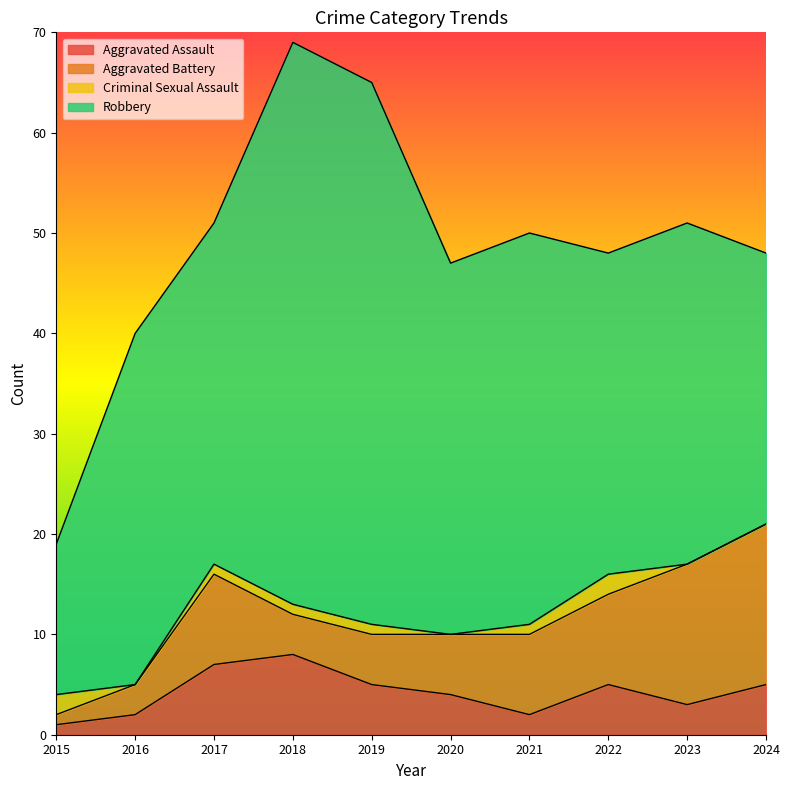

True or false: Criminal Sexual Assault has a value of 1 at 2023.

False